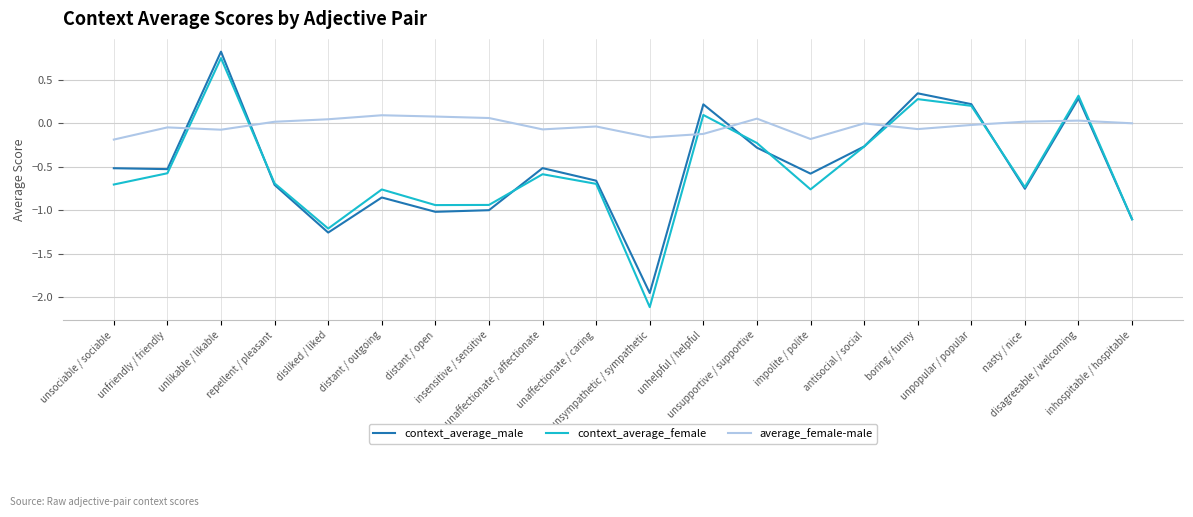

At which category does the chart reach its minimum across all series?

unsympathetic / sympathetic